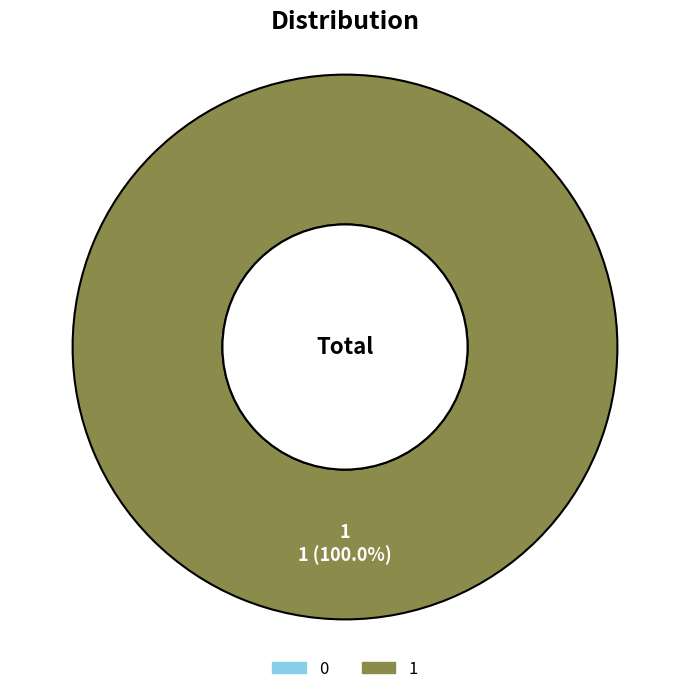

Does any single category account for the majority?

Yes